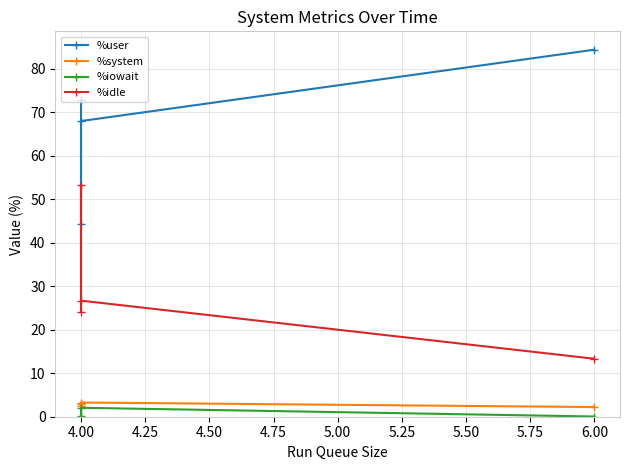

Between 4.00 and 4.25, which series saw the biggest shift?

%idle